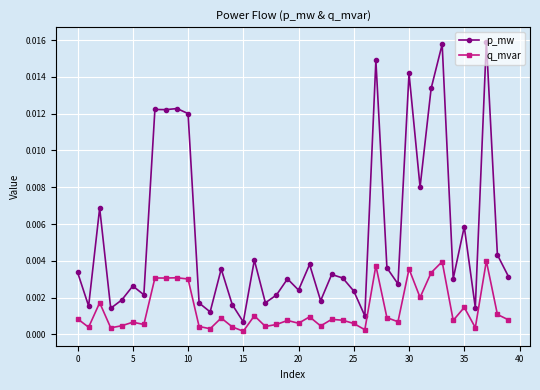

Is this an area chart (filled region under the line)?

No